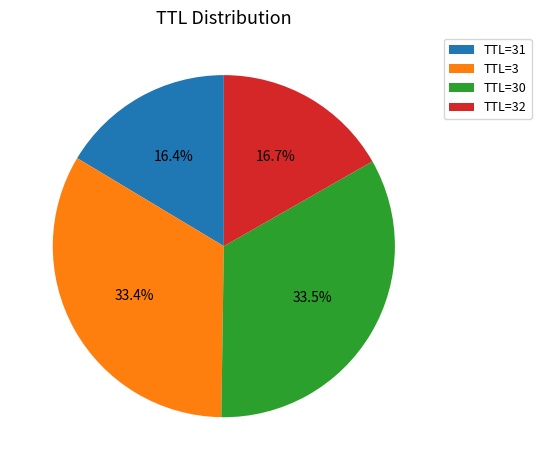

Is there any slice that represents more than half of the pie?

No